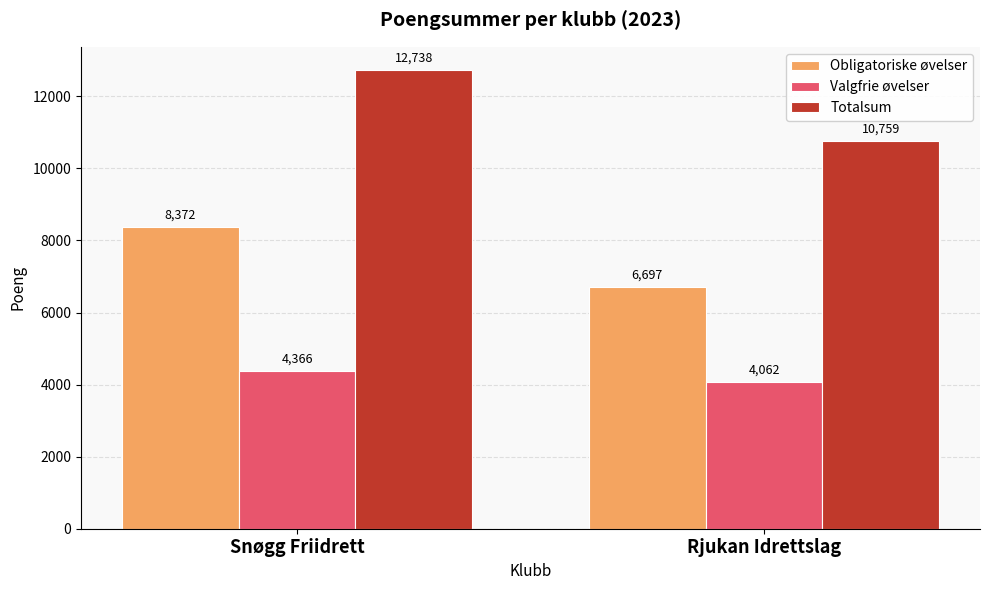

List the labels in order of Valgfrie øvelser value, largest first.

Snøgg Friidrett, Rjukan Idrettslag